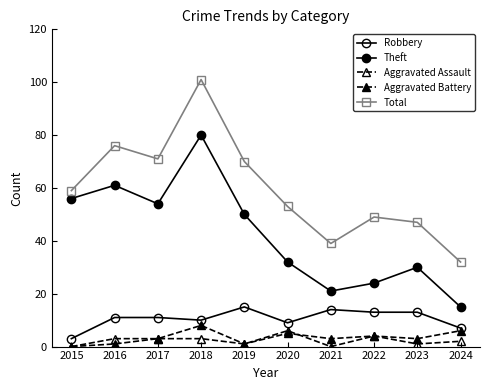

How many categories are shown in the chart?

10